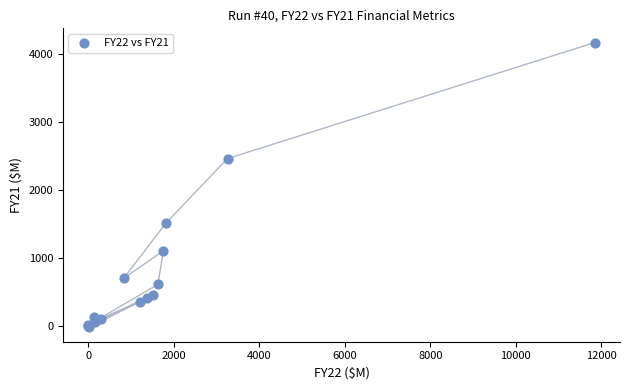

What Y value in the scatter plot is closest to 2068?

2457.4